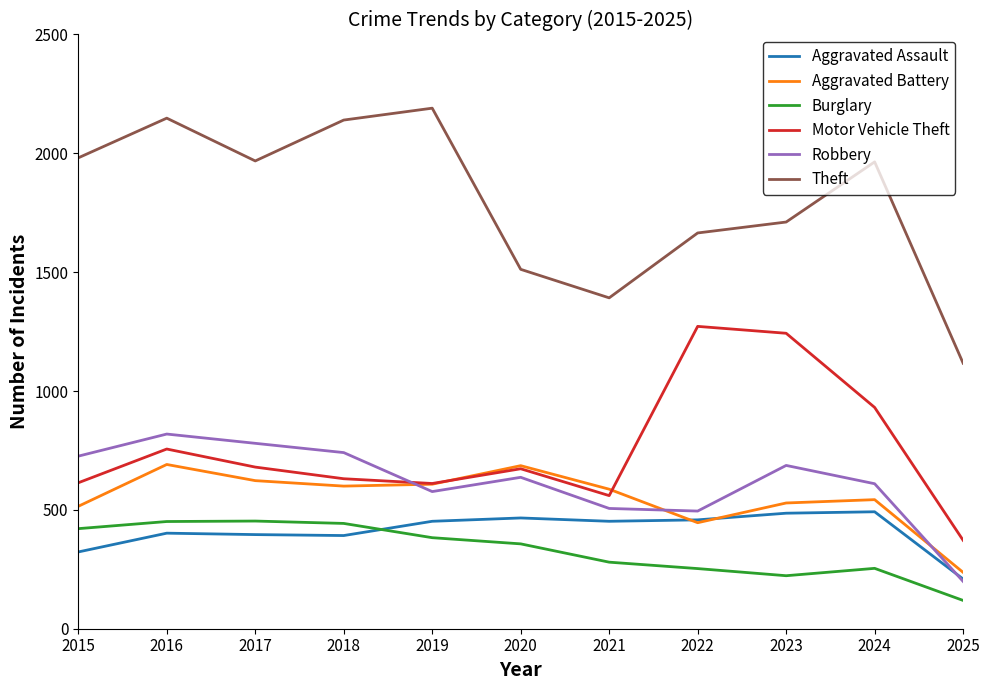

How many values in the Aggravated Assault series are below 452?

5